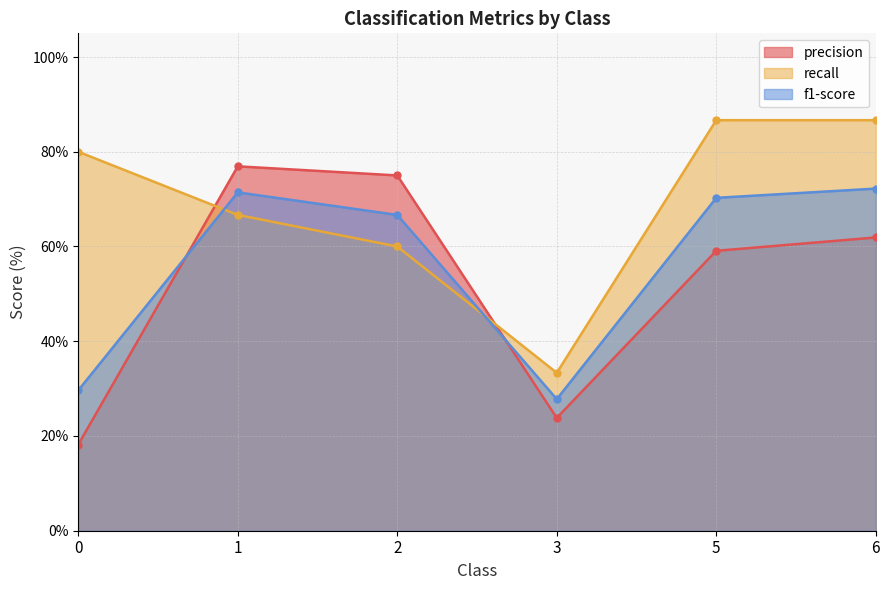

Reading right to left, list all the values displayed in this chart.

precision: 6=61.9	5=59.1	3=23.8	2=75.0	1=76.9	0=18.2
recall: 6=86.7	5=86.7	3=33.3	2=60.0	1=66.7	0=80.0
f1-score: 6=72.2	5=70.3	3=27.8	2=66.7	1=71.4	0=29.6